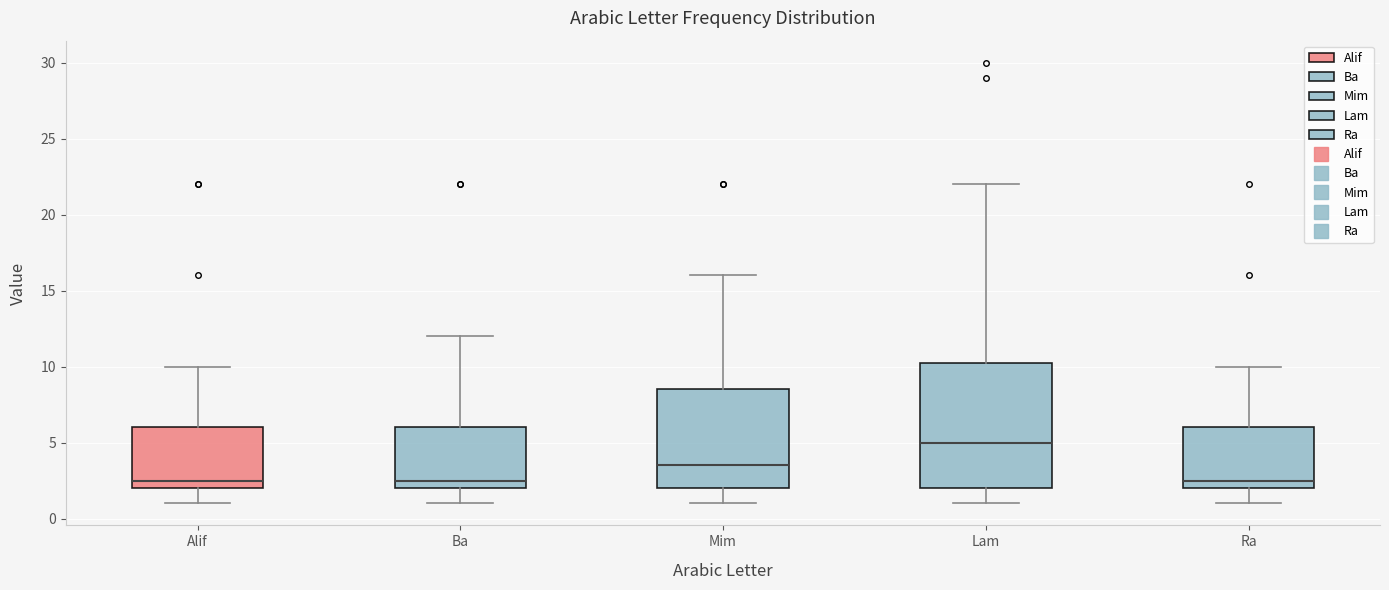

Where does the lower whisker of the box for Alif end on the y-axis? The values are not printed on the chart, so give them approximately, as read against the axis.

1.0